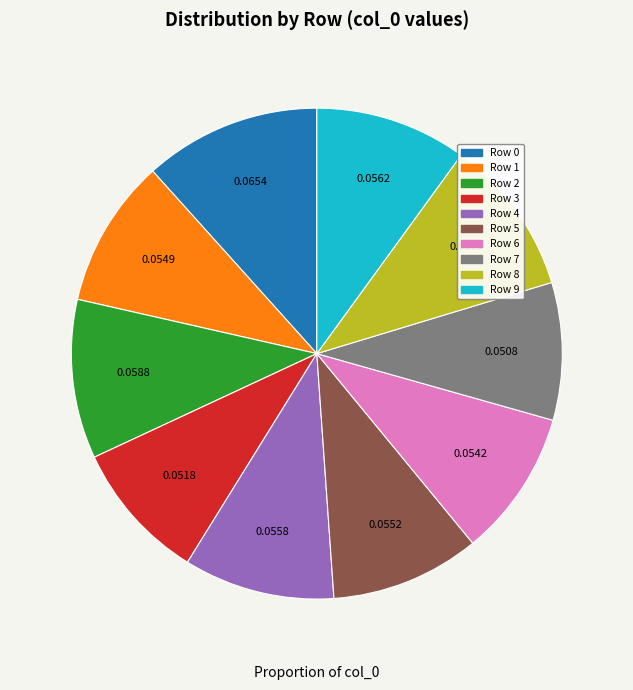

Does Row 6 account for over 50% of the chart?

No